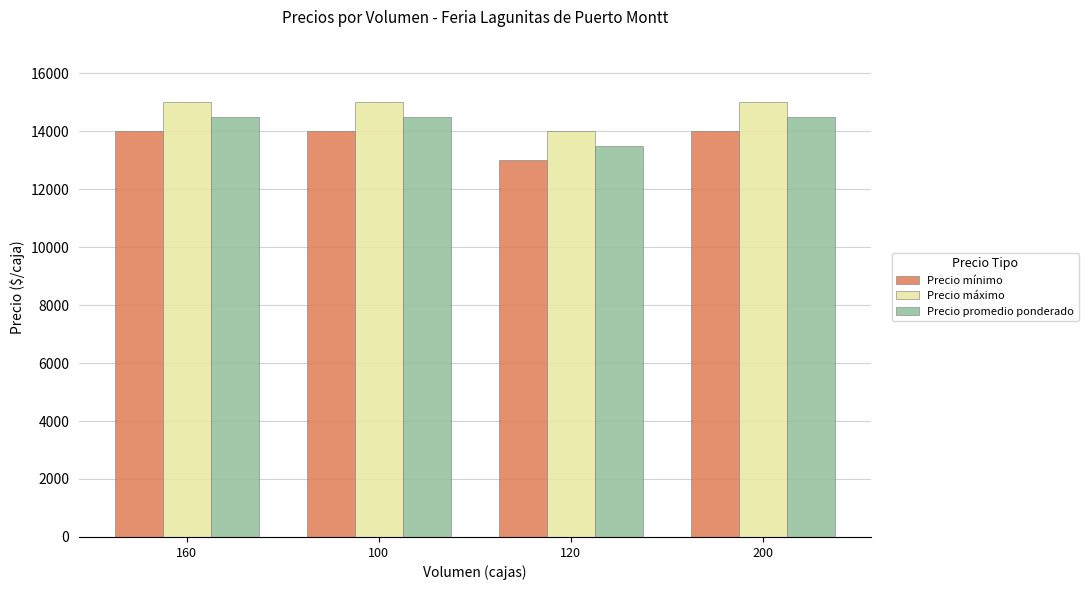

What is the value of the Precio promedio ponderado bar at the 4th from the left?

14500